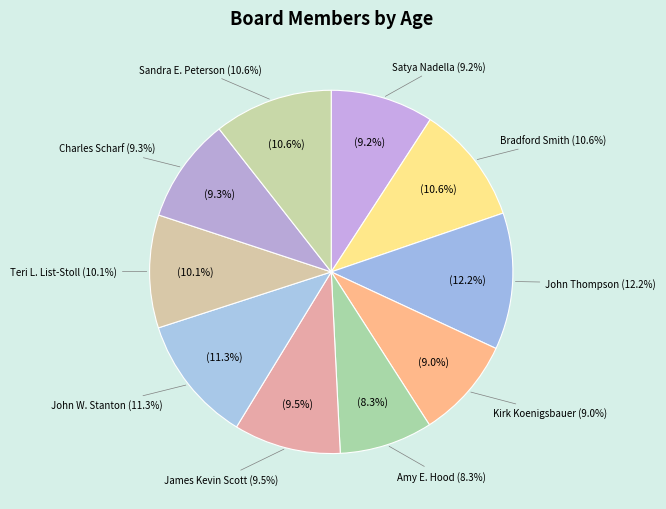

How much of the chart is everything except John Thompson?

87.8%